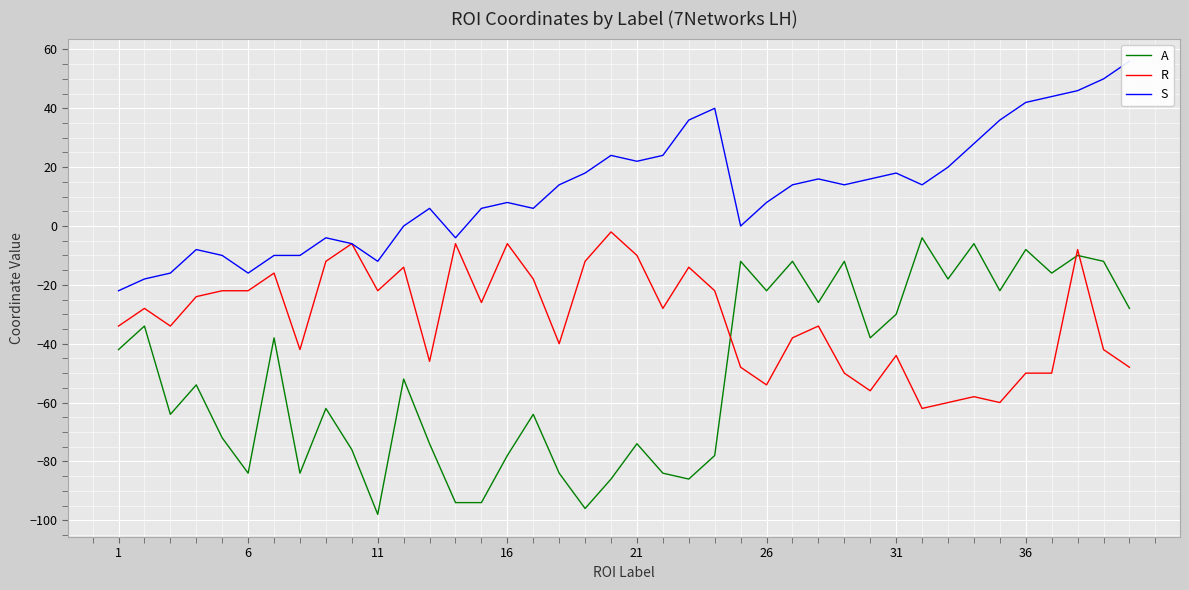

True or false: R has a value of -29 at 26.

False